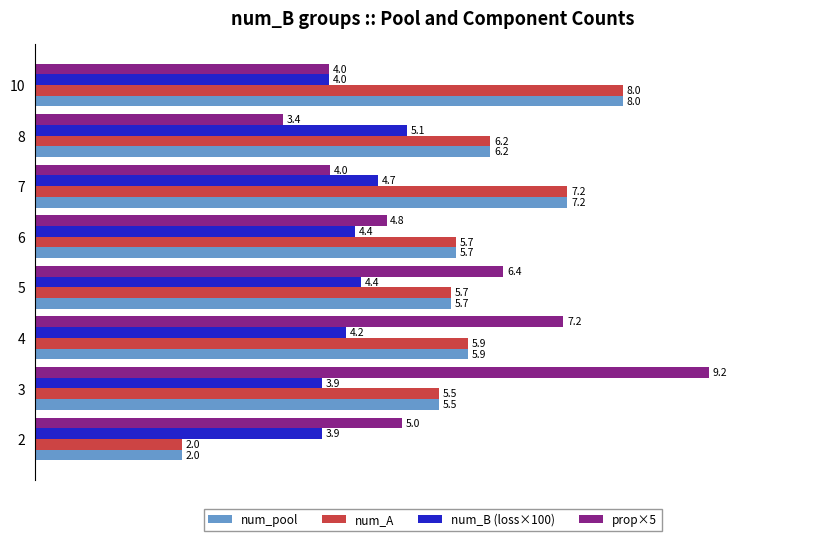

What is the maximum value shown in the chart?

9.2